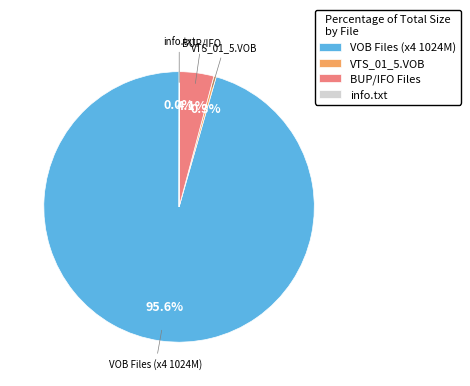

What is the ratio of the value at VOB Files (x4 1024M) to the value at BUP/IFO Files?

23.3